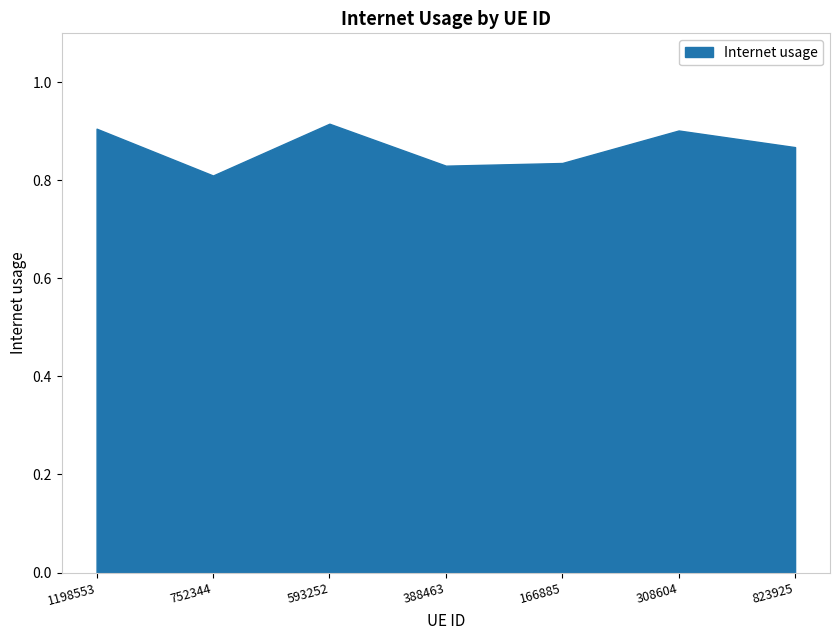

Count the values in the range 0 to 1.

7